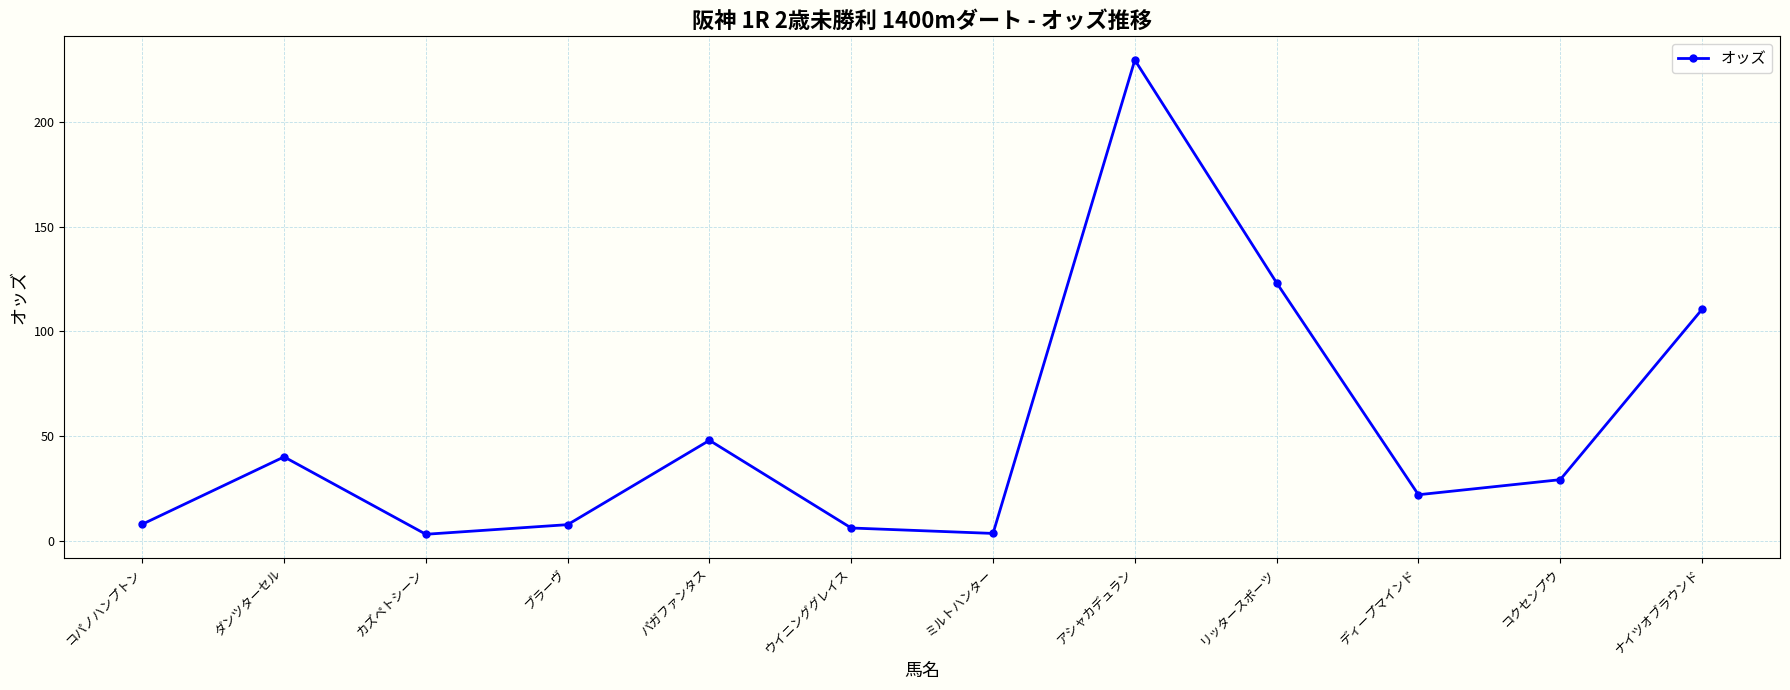

What is the difference between the maximum and minimum values?

226.7